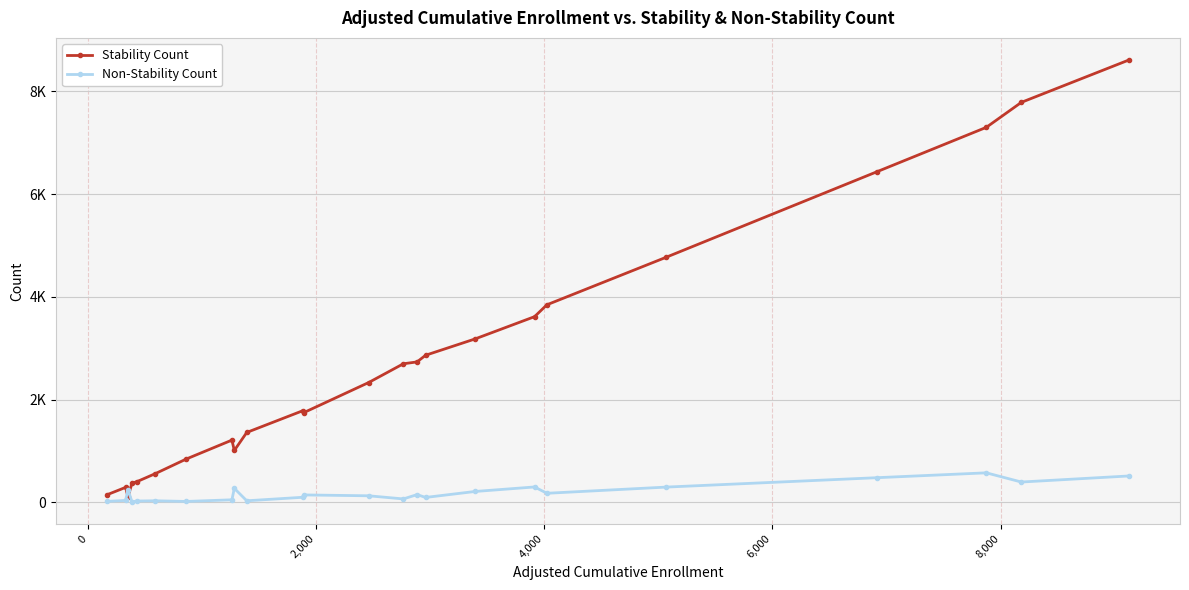

Does the chart have visible grid lines?

Yes